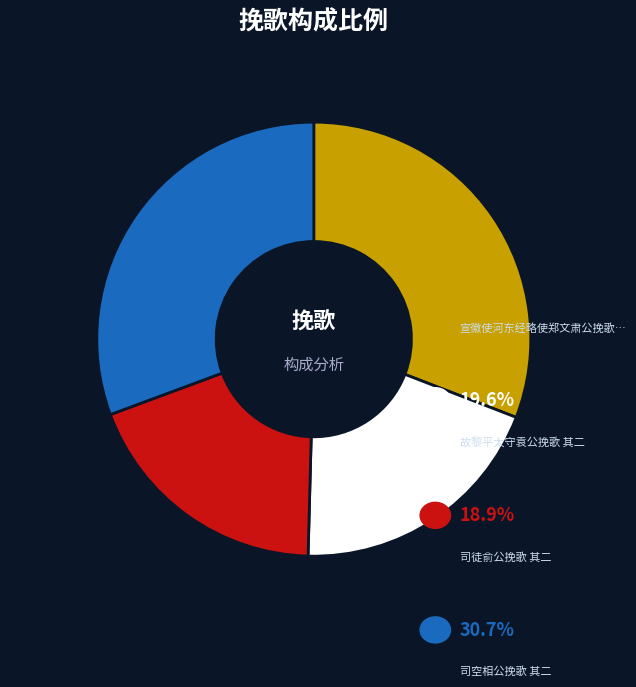

Is there any slice that represents more than half of the pie?

No